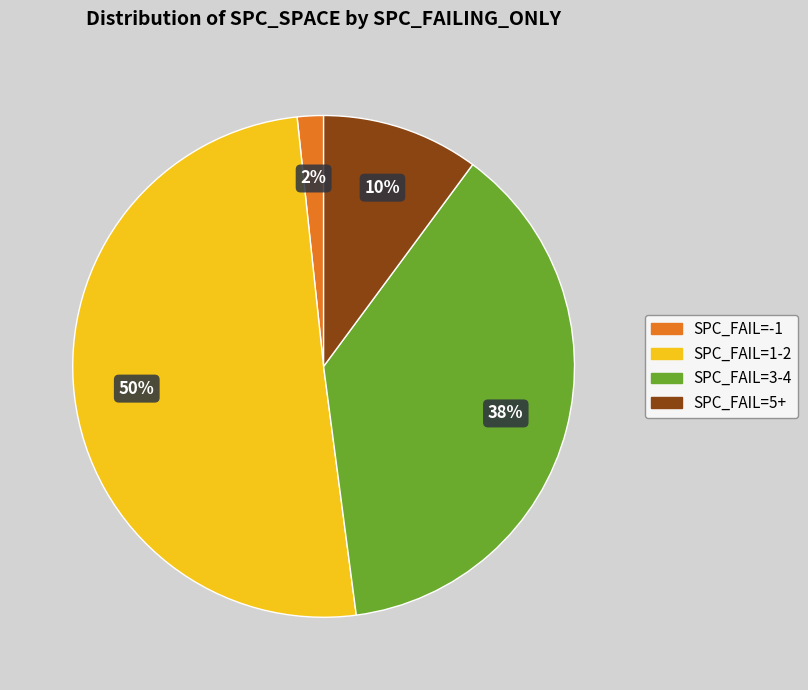

To the nearest percent, what is the average slice percentage?

25%